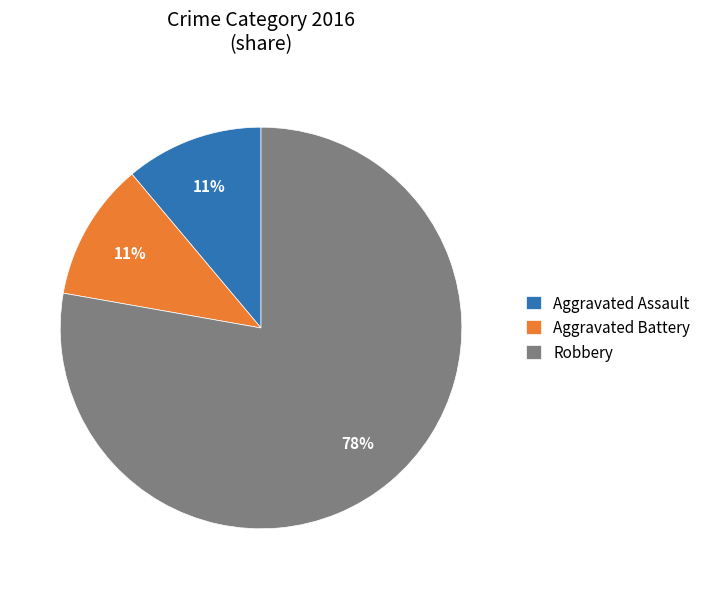

Which has a higher value, Robbery or Aggravated Battery?

Robbery